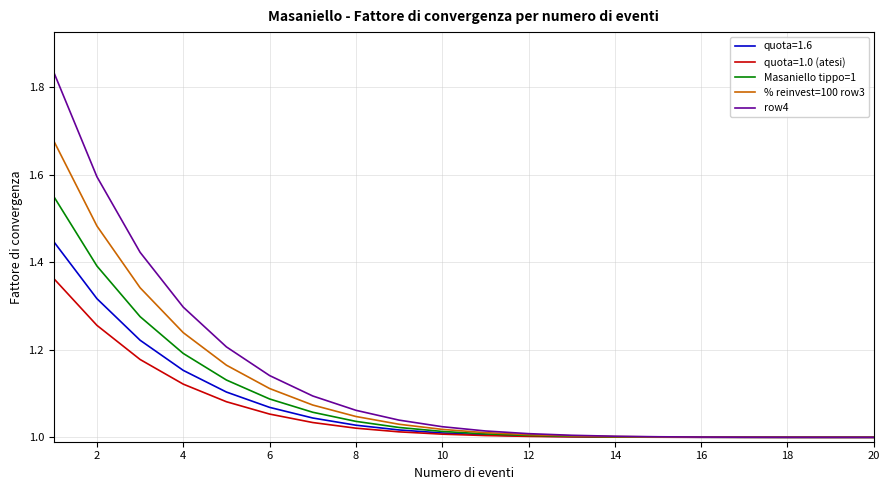

Rank the series by their average value, from highest to lowest.

row4, % reinvest=100 row3, Masaniello tippo=1, quota=1.6, quota=1.0 (atesi)